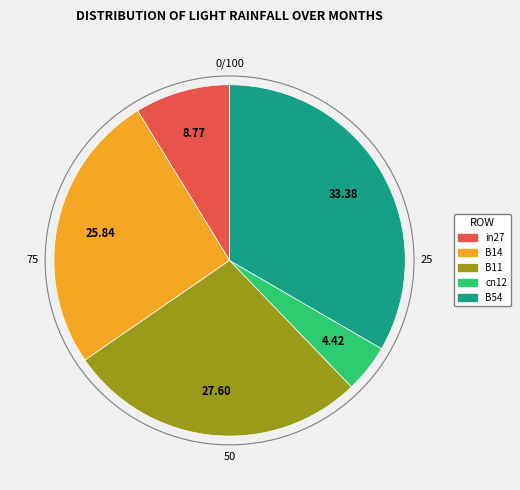

Rank the categories by value from highest to lowest.

B54, B11, B14, in27, cn12